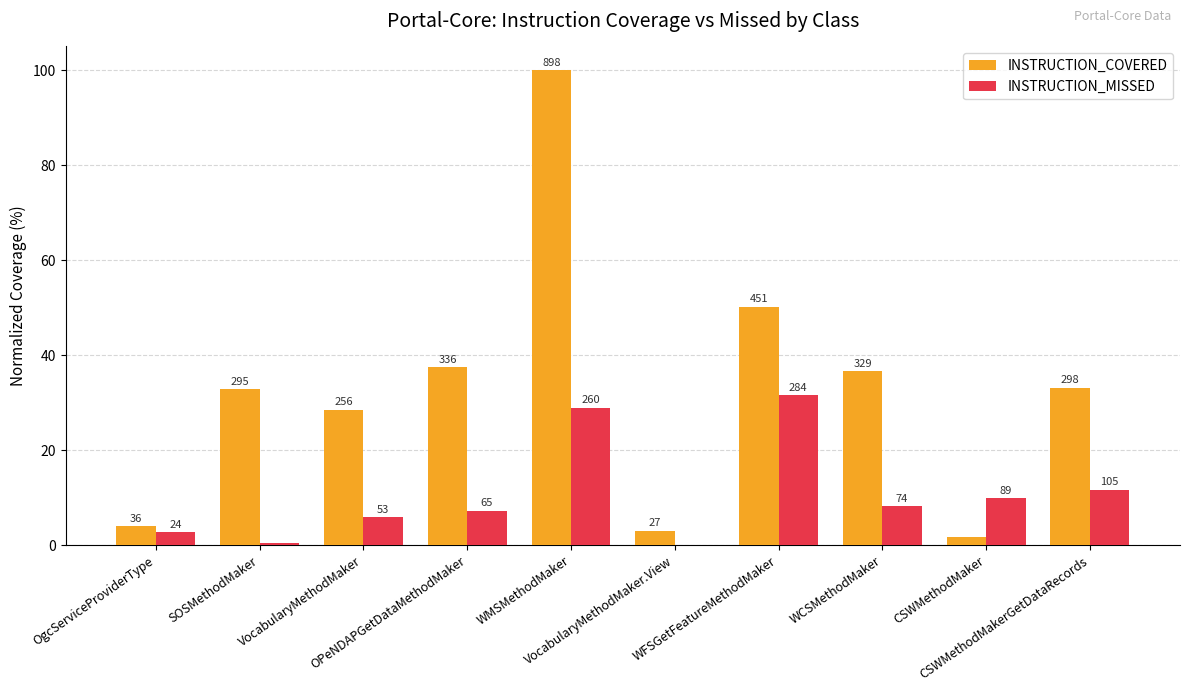

What is the label of the 3rd bar from the right?

WCSMethodMaker